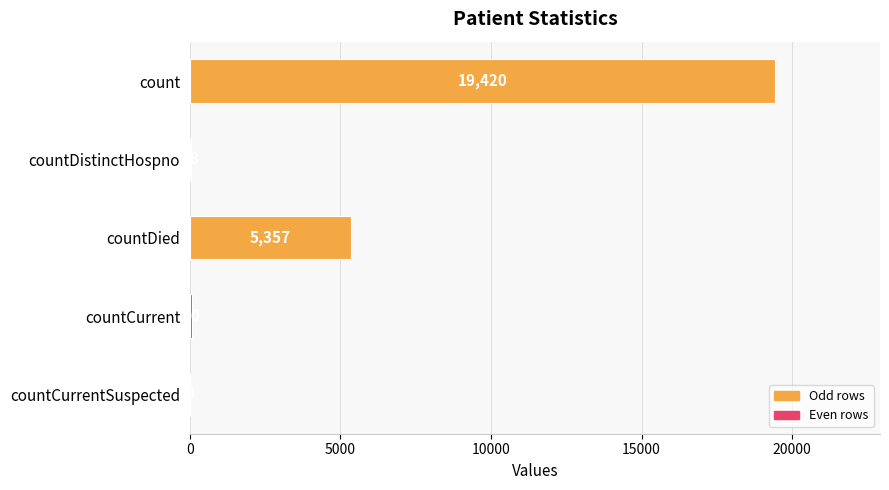

What is the change in value from count to countDistinctHospno?

-19382